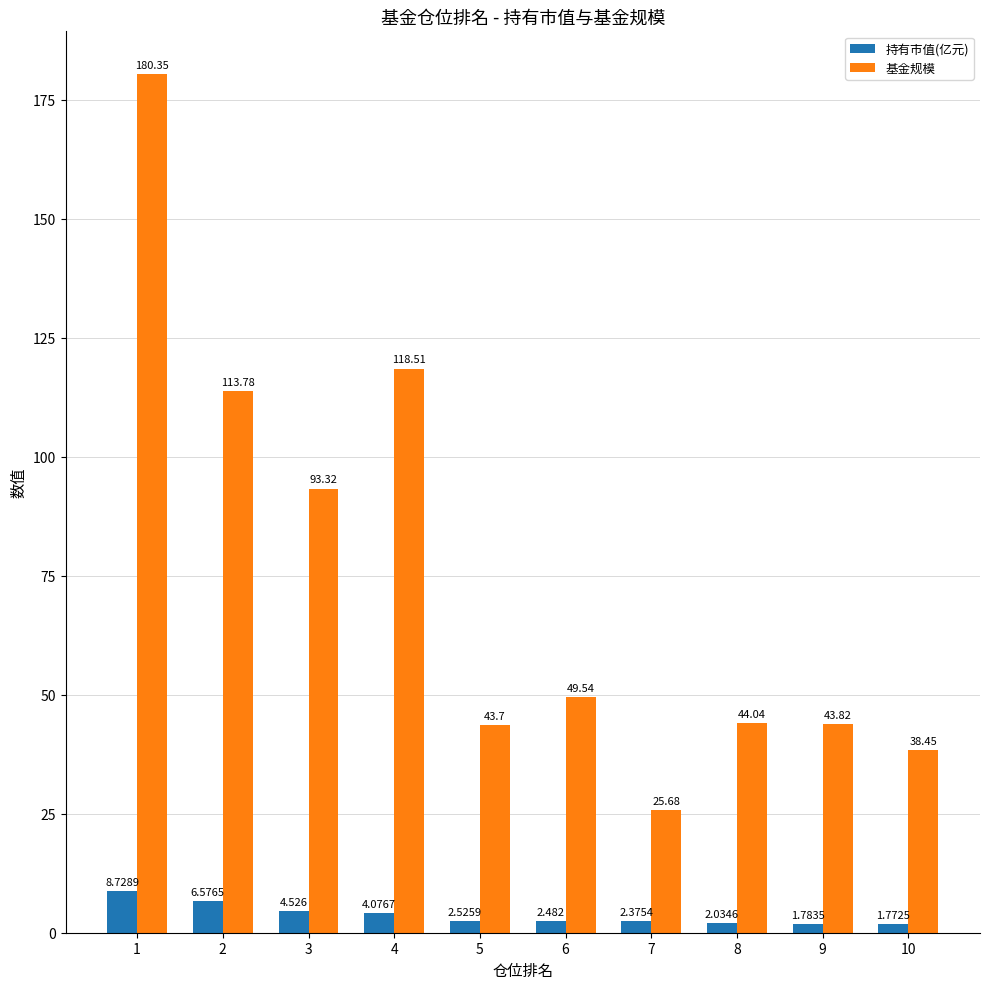

At 1, list the series in order from smallest to largest.

持有市值(亿元), 基金规模